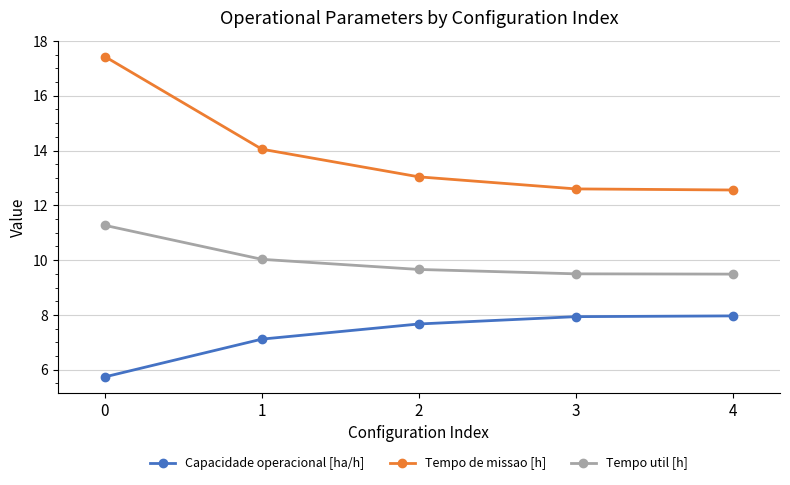

True or false: Tempo util [h] and Tempo de missao [h] cross at least once.

False